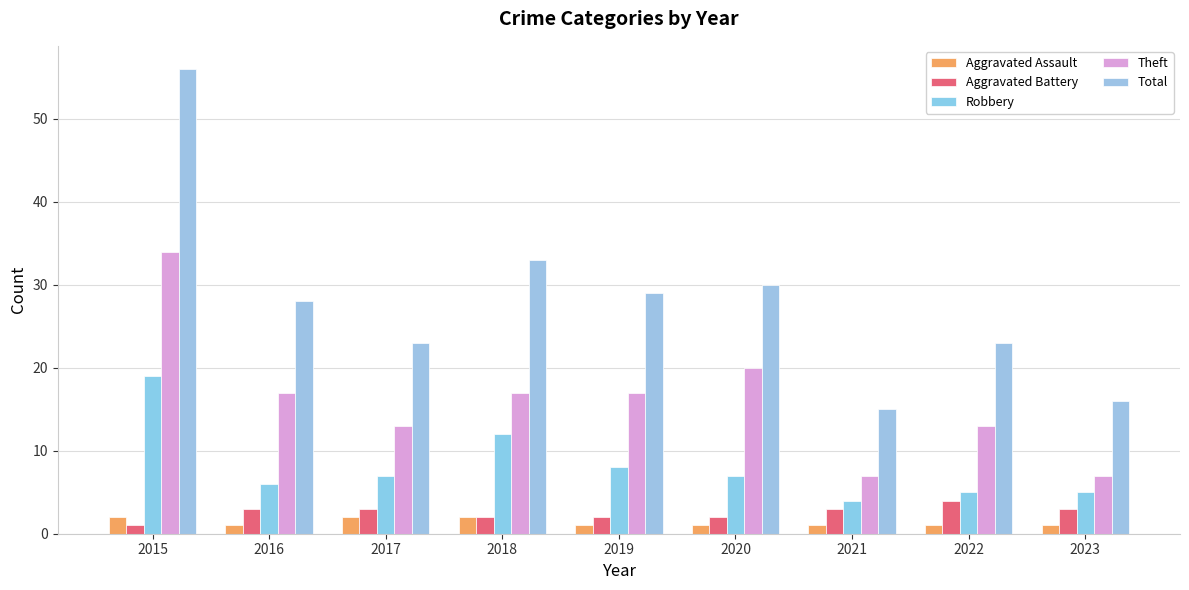

The Theft series shows 7 at 2021. True or false?

True